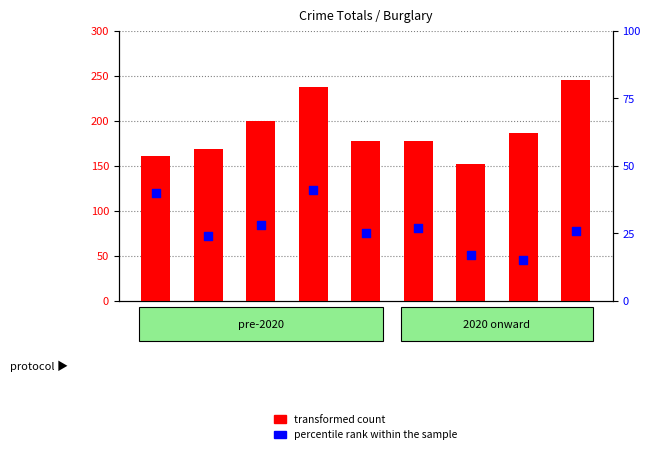

Which series has the largest total across all categories?

transformed count